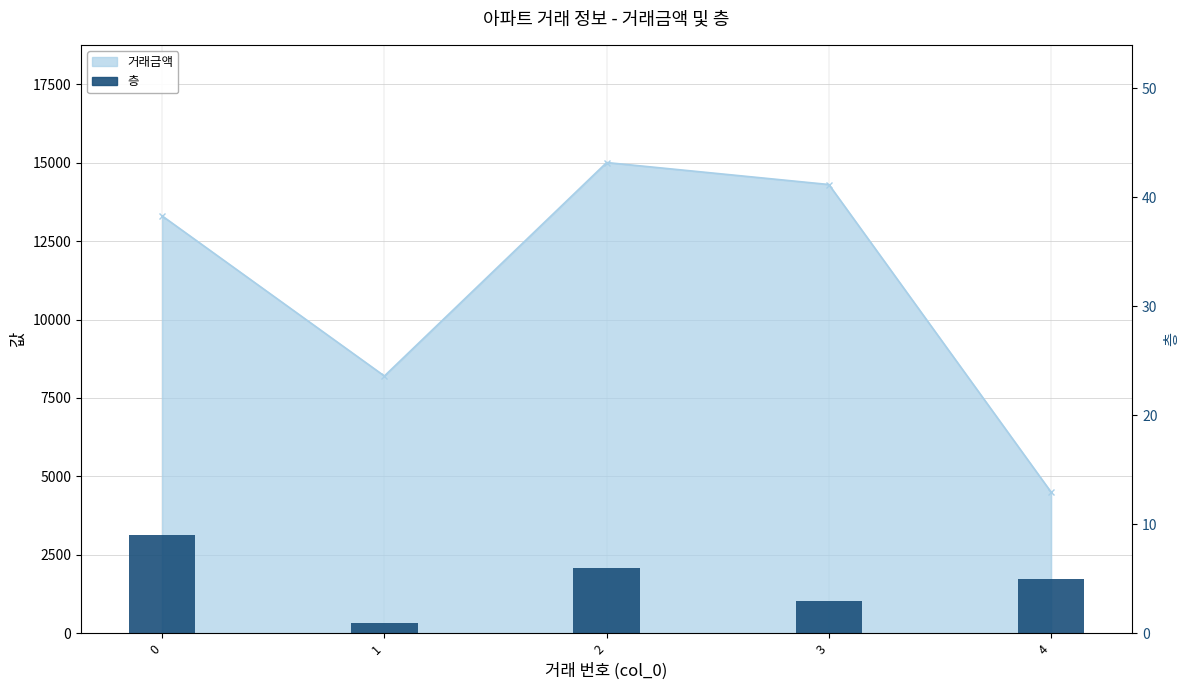

What is the value of the 층 bar at the 3rd from the left?

6